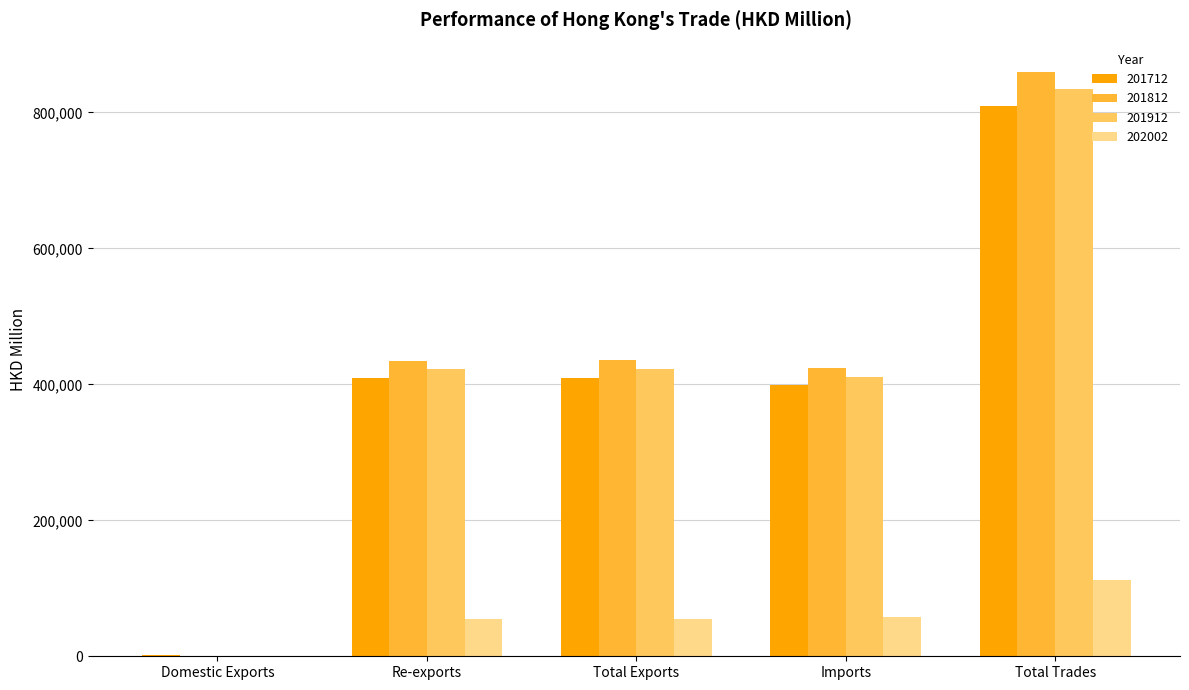

Which series changed the most between Re-exports and Total Trades?

201812